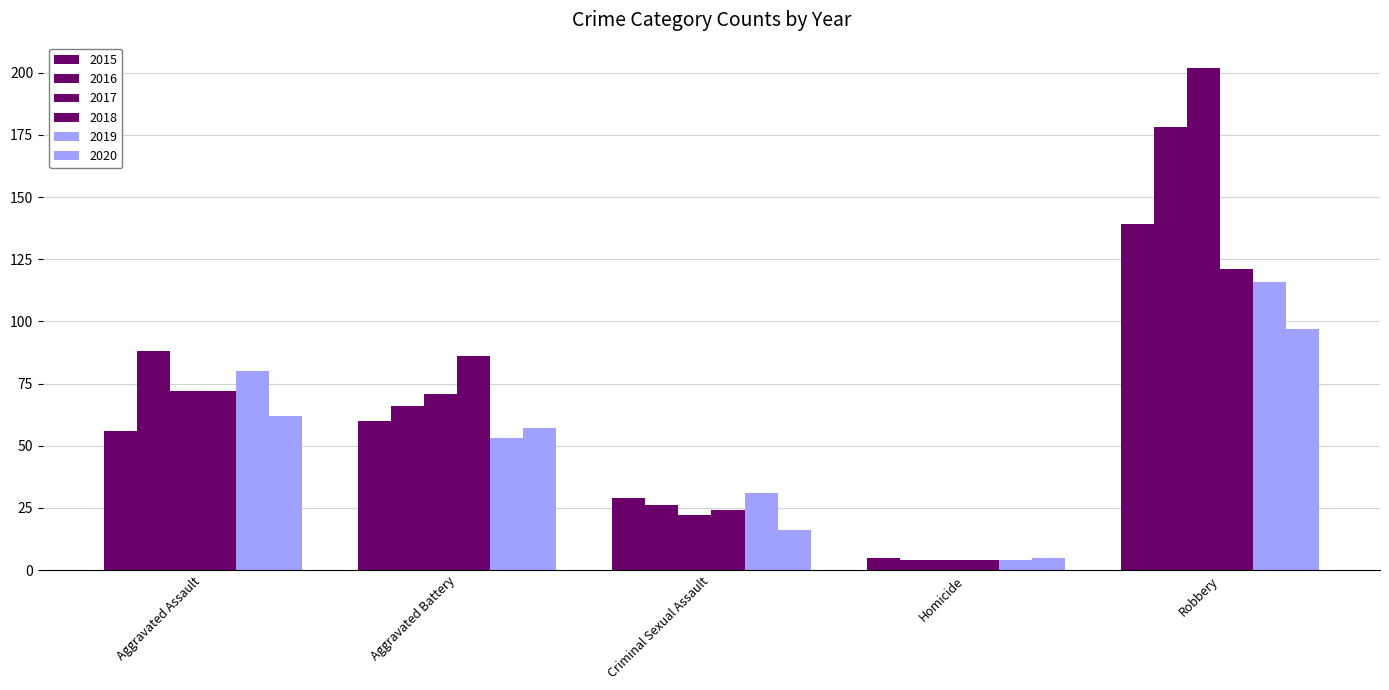

Which label corresponds to the largest value in the chart?

Robbery